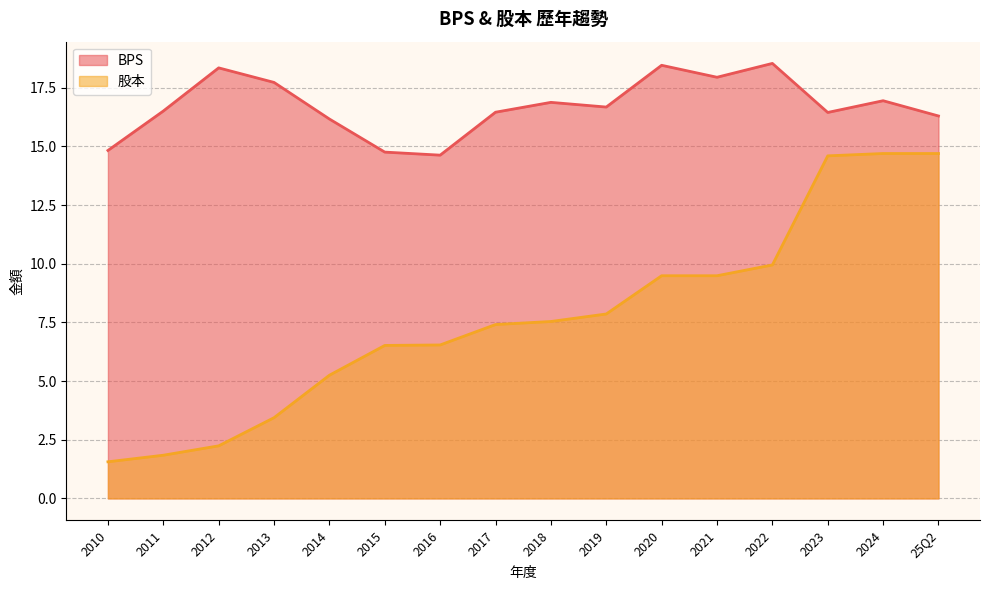

Reading right to left, what are all the values shown in this chart?

BPS: 25Q2=16.3	2024=16.9	2023=16.4	2022=18.5	2021=17.9	2020=18.5	2019=16.7	2018=16.9	2017=16.5	2016=14.6	2015=14.8	2014=16.2	2013=17.7	2012=18.4	2011=16.5	2010=14.8
股本: 25Q2=14.7	2024=14.7	2023=14.6	2022=9.9	2021=9.5	2020=9.5	2019=7.9	2018=7.5	2017=7.4	2016=6.5	2015=6.5	2014=5.2	2013=3.4	2012=2.2	2011=1.8	2010=1.6